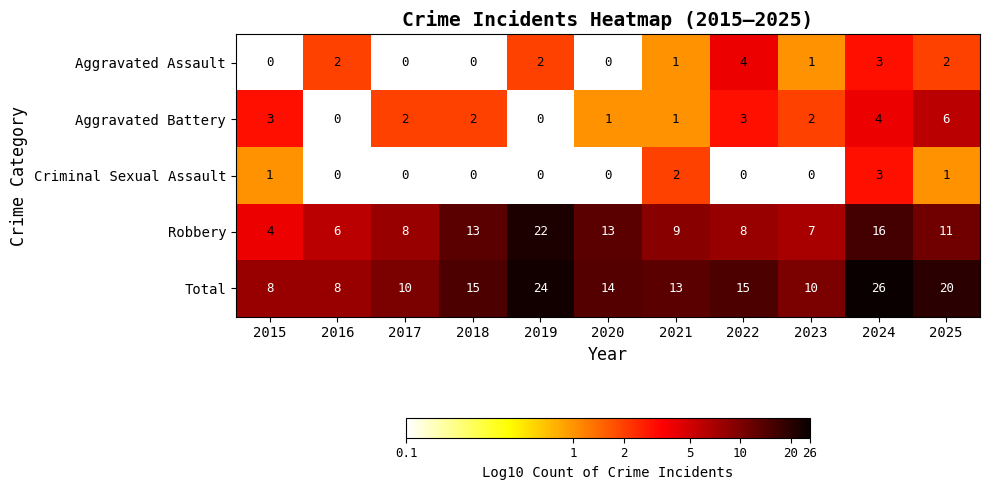

Read the Robbery value at 2018, to the nearest 5.

15